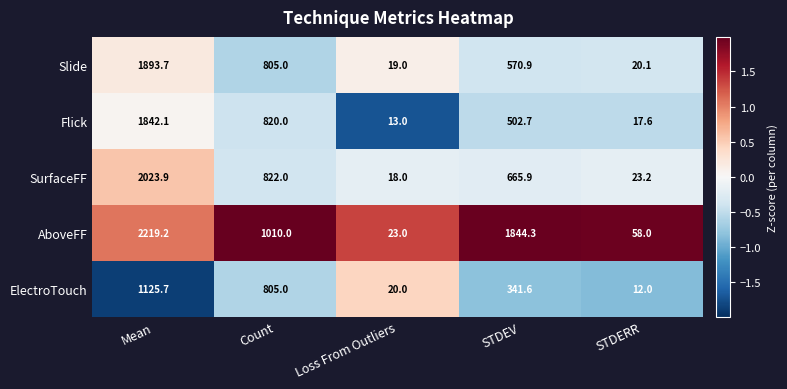

At which category is the sum across all series the highest?

Mean